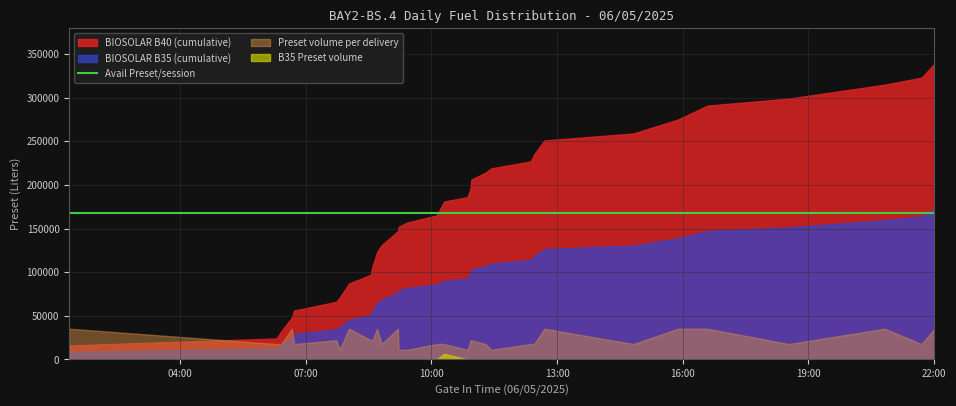

Rank the series at 5 from highest to lowest value.

BIOSOLAR B40, BIOSOLAR B35